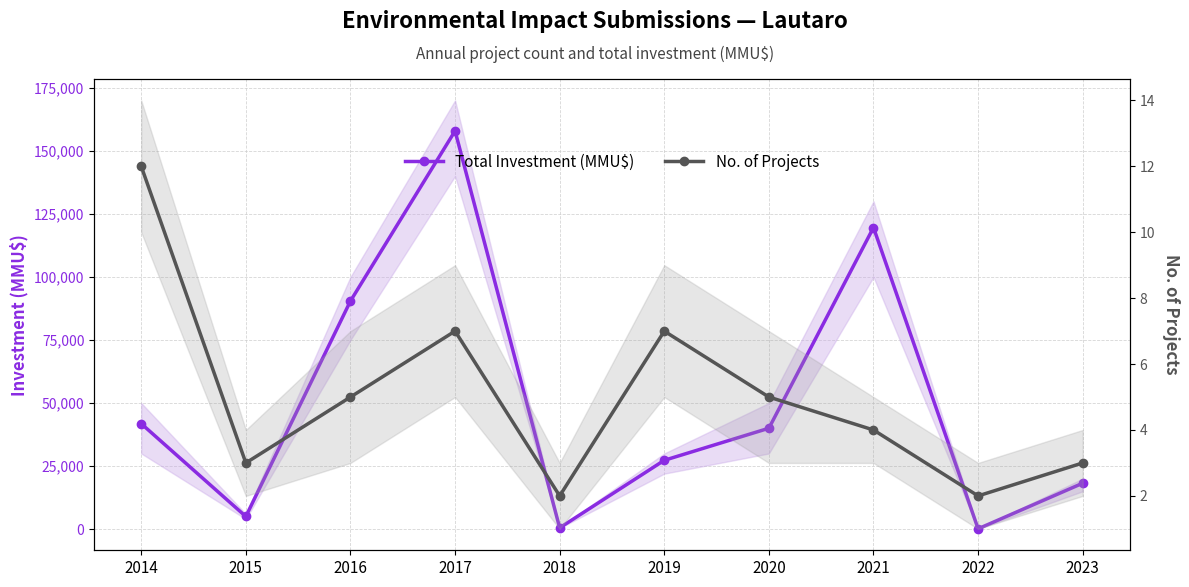

True or false: No. of Projects and Total Investment (MMU$) cross at least once.

False